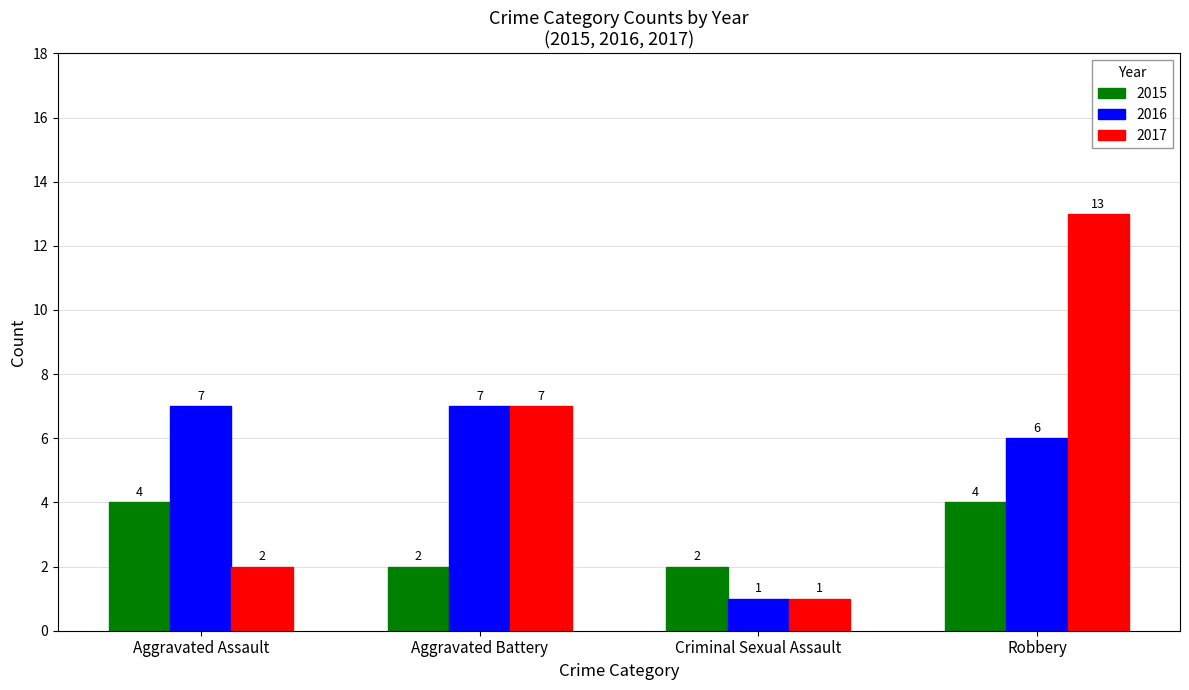

Which category has the lowest value in the 2017 series?

Criminal Sexual Assault